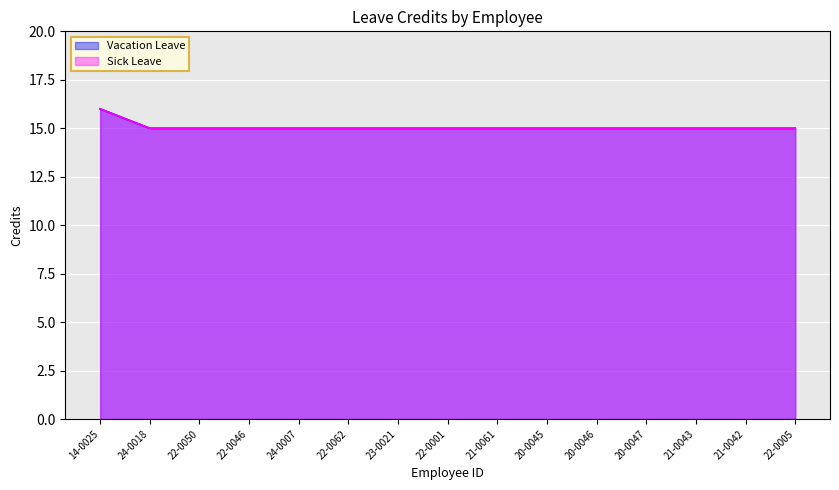

True or false: Sick Leave and Vacation Leave intersect in this chart.

False